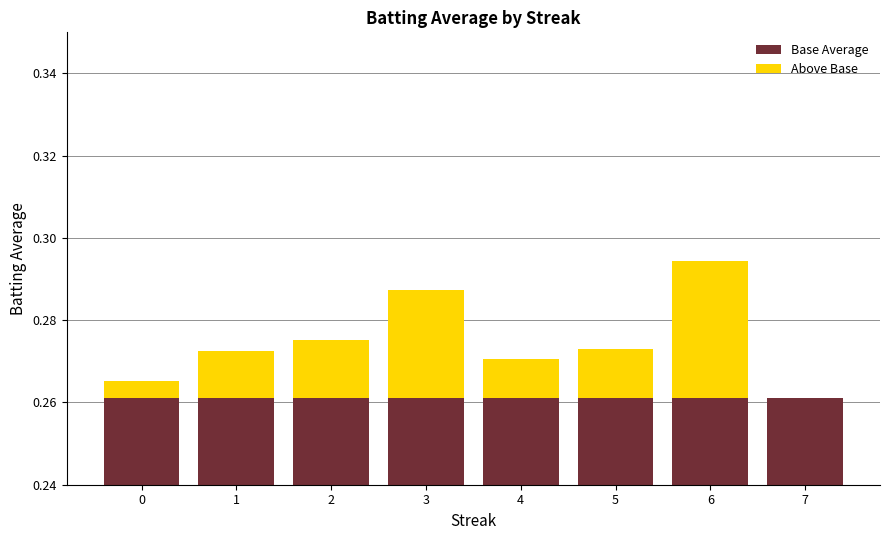

What is the sum of the Base Average values at 0 and 2?

0.5